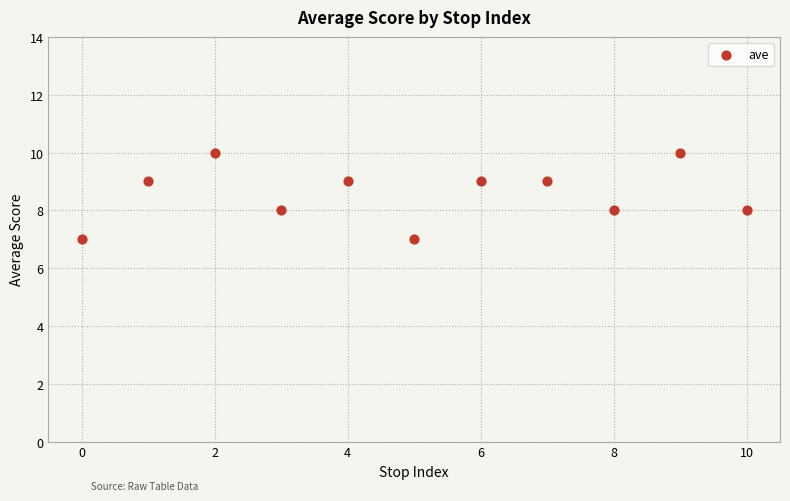

What is the range of Y values (max minus min)?

3